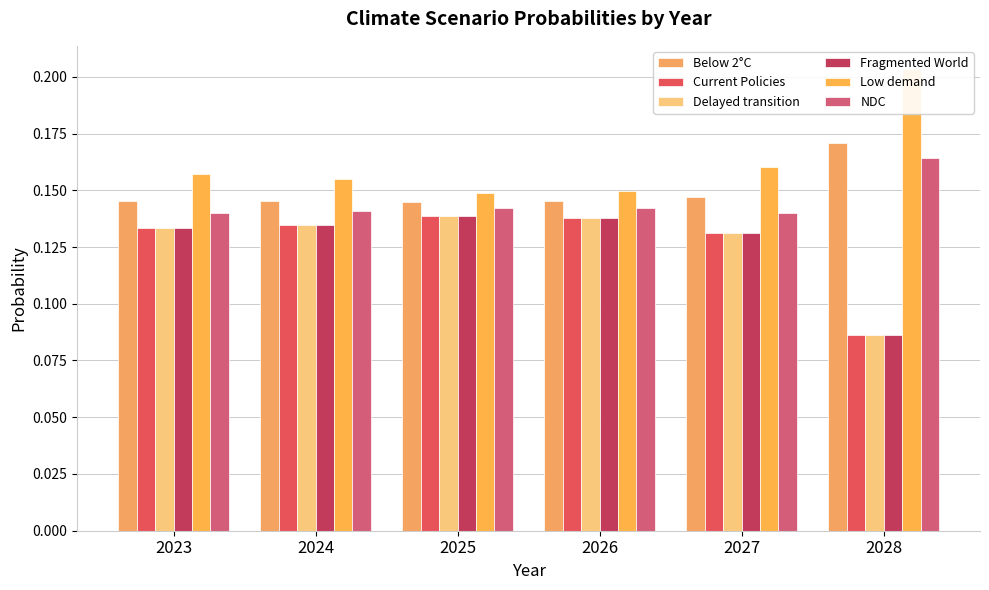

Reading right to left, list all the values displayed in this chart.

Below 2°C: 0.2	0.1	0.1	0.1	0.1	0.1
Current Policies: 0.1	0.1	0.1	0.1	0.1	0.1
Delayed transition: 0.1	0.1	0.1	0.1	0.1	0.1
Fragmented World: 0.1	0.1	0.1	0.1	0.1	0.1
Low demand: 0.2	0.2	0.1	0.1	0.2	0.2
NDC: 0.2	0.1	0.1	0.1	0.1	0.1